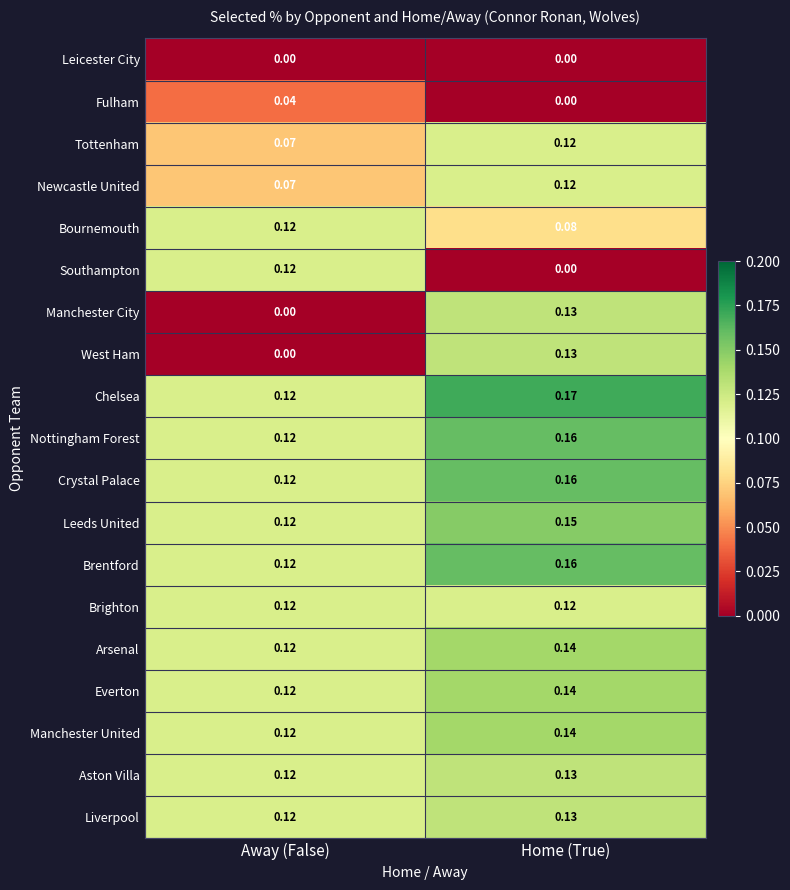

At which category is the sum across all series the highest?

Home (True)